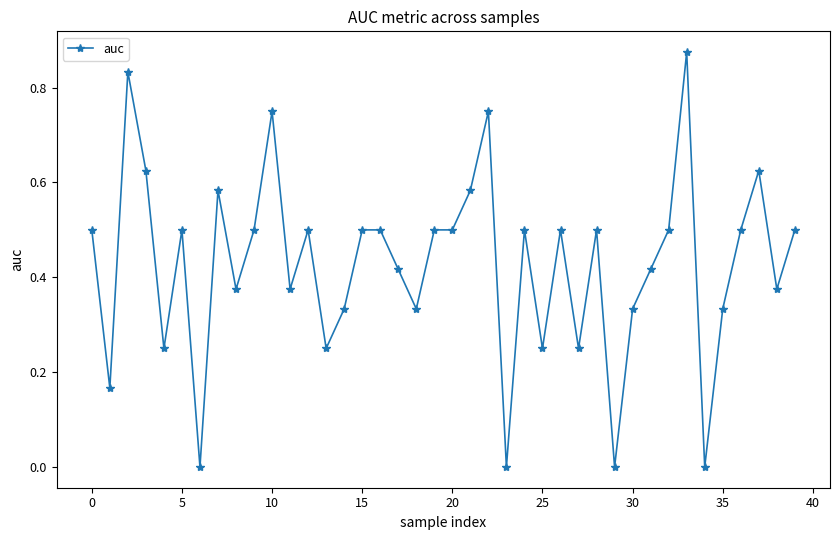

True or false: the data has more than 2 interior local peaks.

True